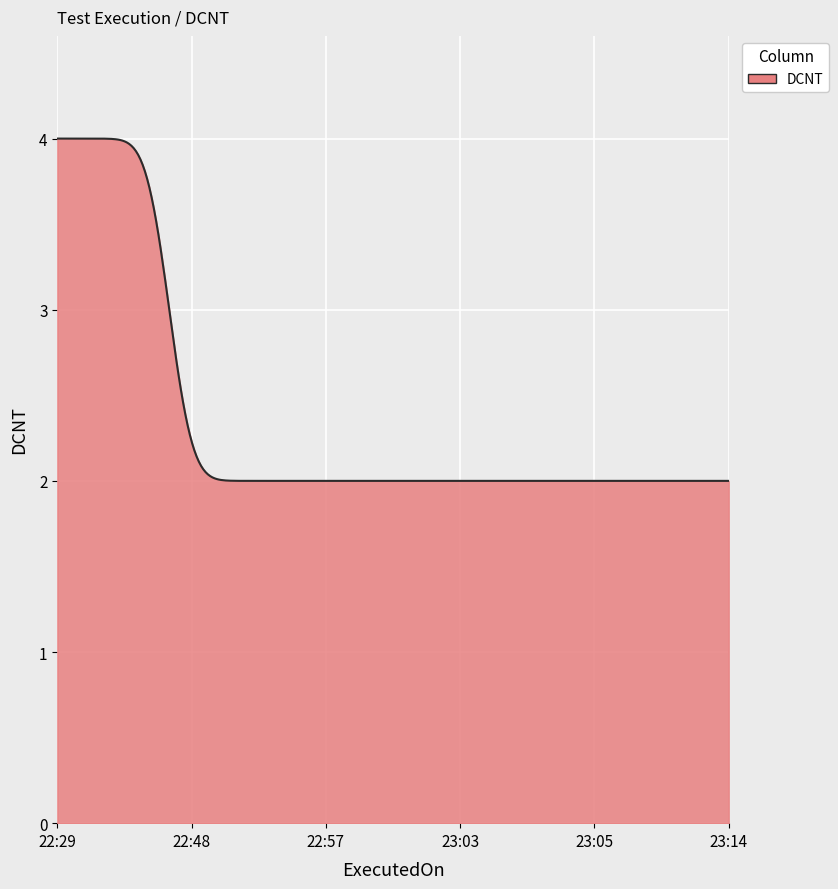

What is the smallest value displayed?

2.0